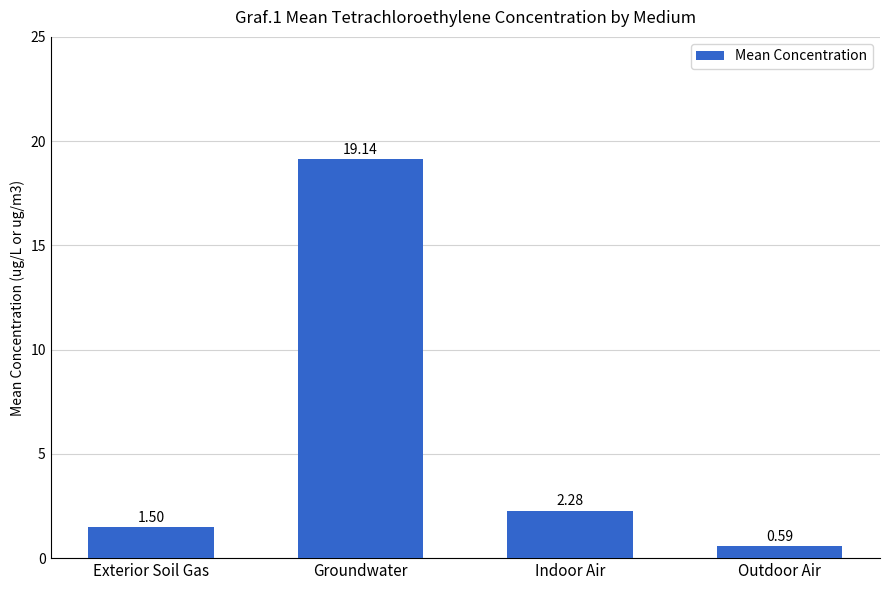

What is the label of the 4th bar from the right?

Exterior Soil Gas